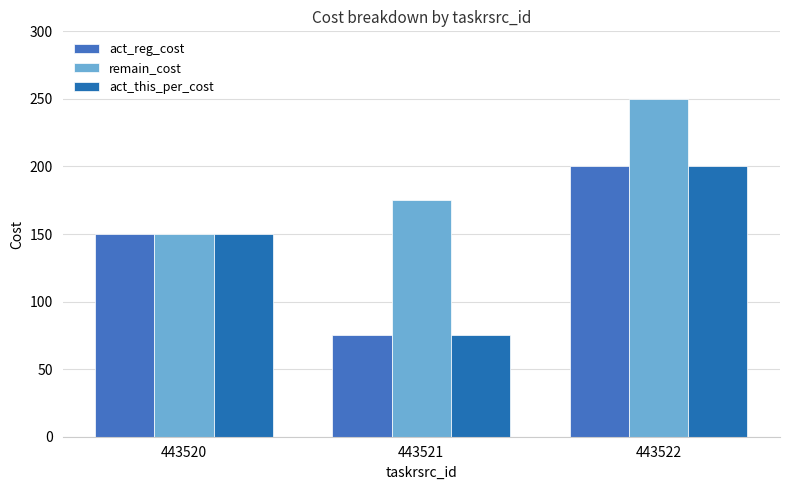

At which label does remain_cost reach its minimum?

443520